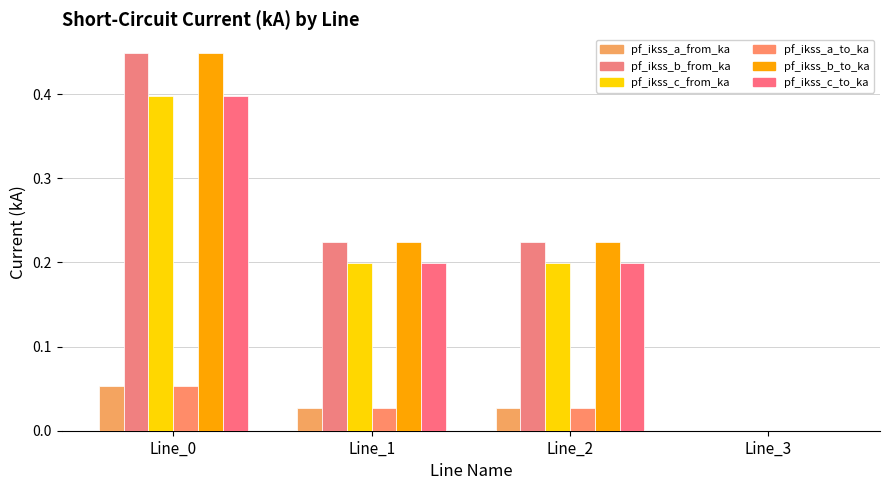

Reading right to left, transcribe all the data shown in this chart.

pf_ikss_a_from_ka: 0.0	0.0	0.0	0.1
pf_ikss_b_from_ka: 0.0	0.2	0.2	0.4
pf_ikss_c_from_ka: 0.0	0.2	0.2	0.4
pf_ikss_a_to_ka: 0.0	0.0	0.0	0.1
pf_ikss_b_to_ka: 0.0	0.2	0.2	0.4
pf_ikss_c_to_ka: 0.0	0.2	0.2	0.4